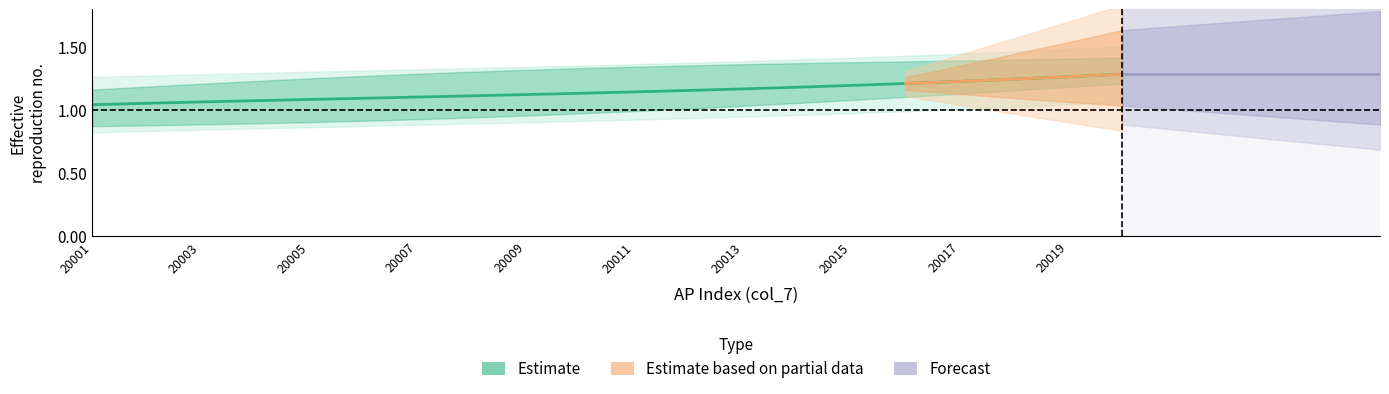

Does the chart have visible grid lines?

No